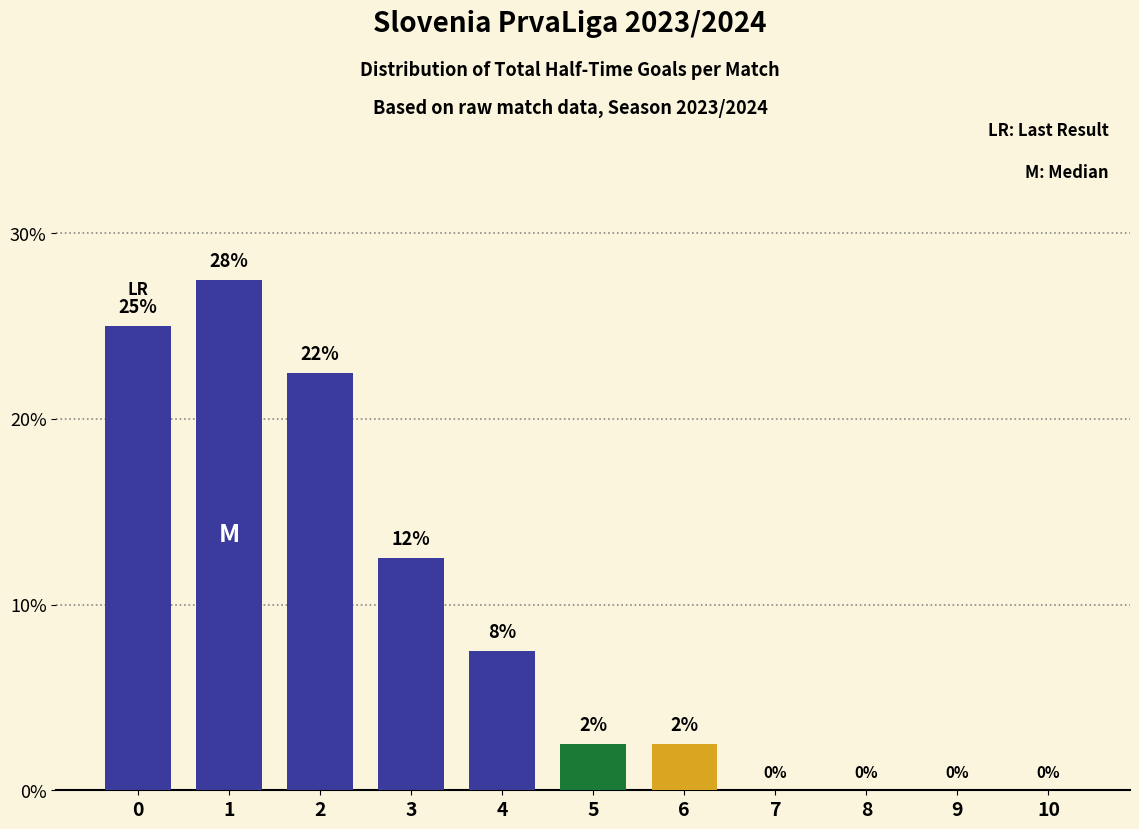

Which category has the lowest value across all series?

7